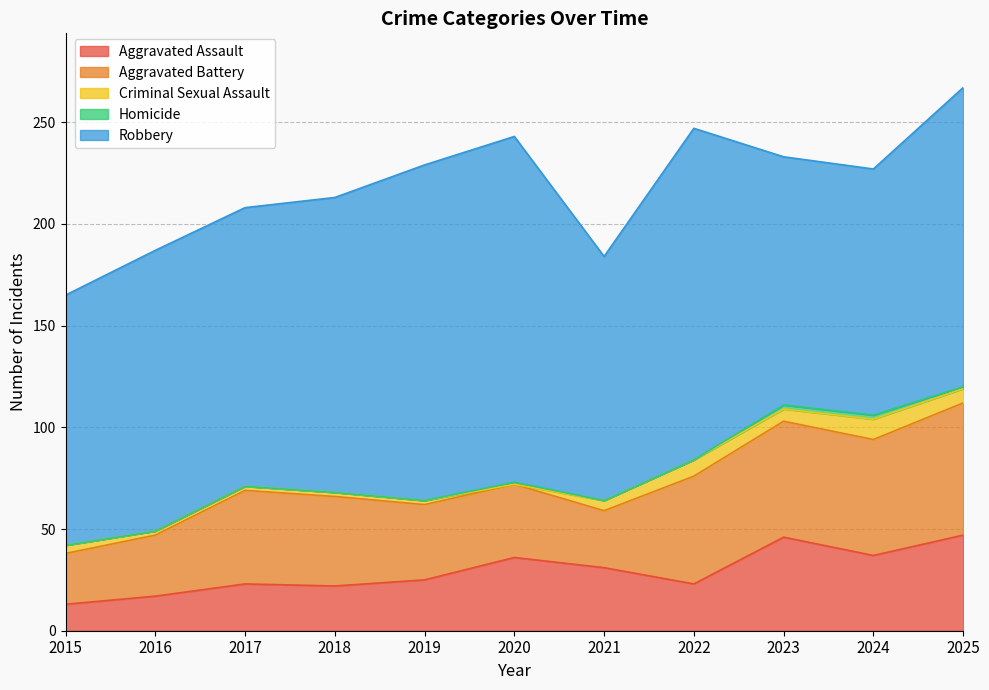

What are all the series names shown in the legend?

Aggravated Assault, Aggravated Battery, Criminal Sexual Assault, Homicide, Robbery